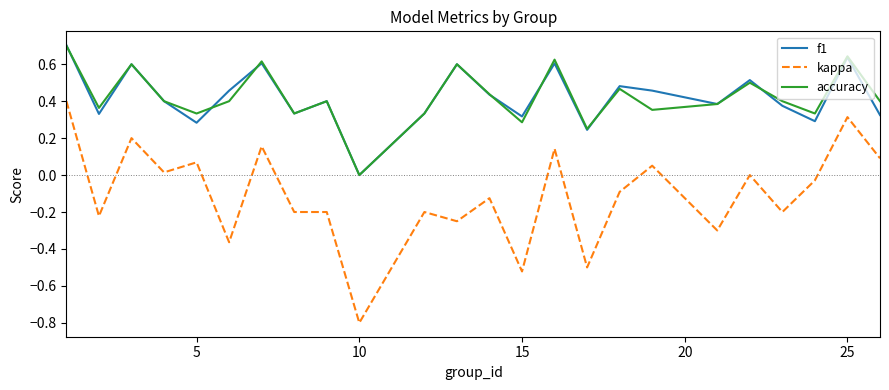

True or false: accuracy and kappa intersect in this chart.

False